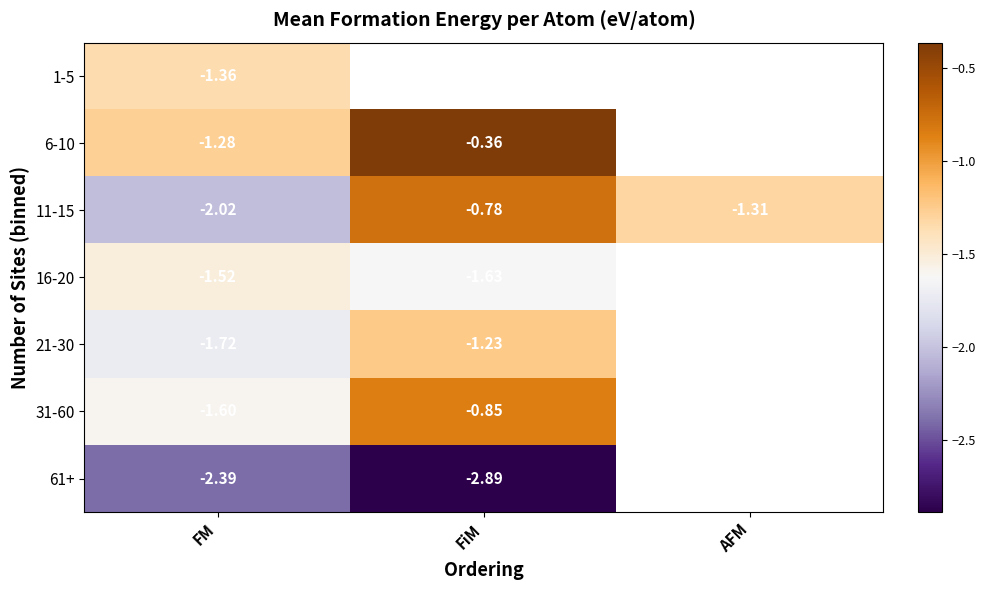

Where does the 11-15 series first go above -1?

FiM